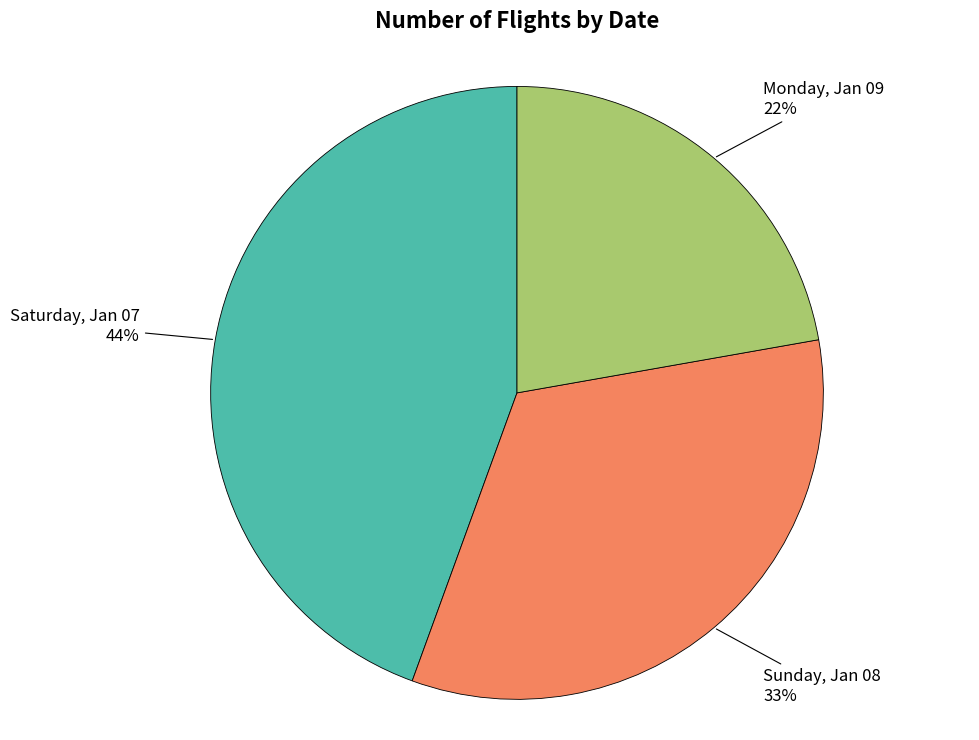

Is there any slice that represents more than half of the pie?

No